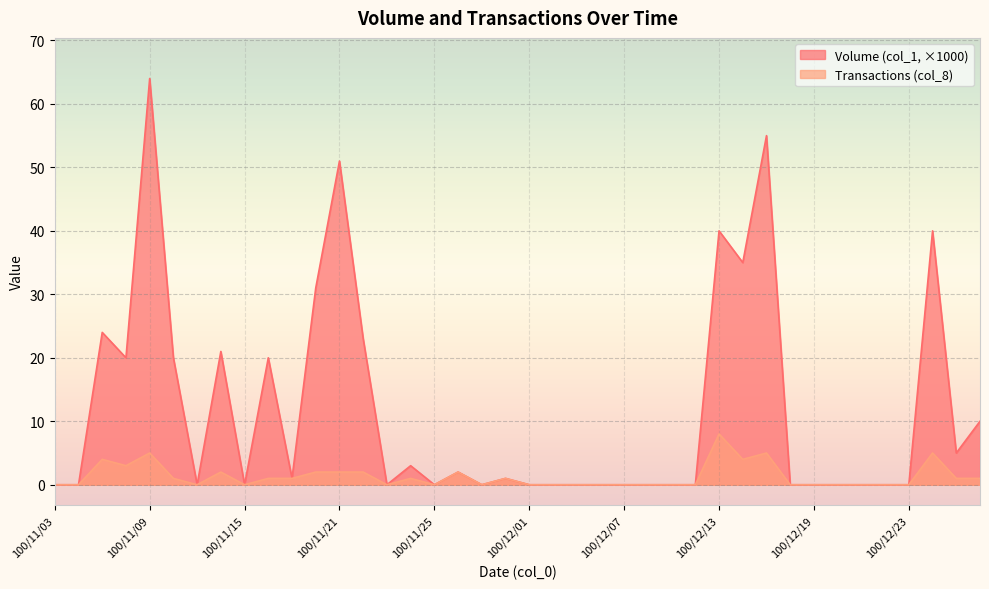

What is the label of the 5th point from the left?

100/11/09